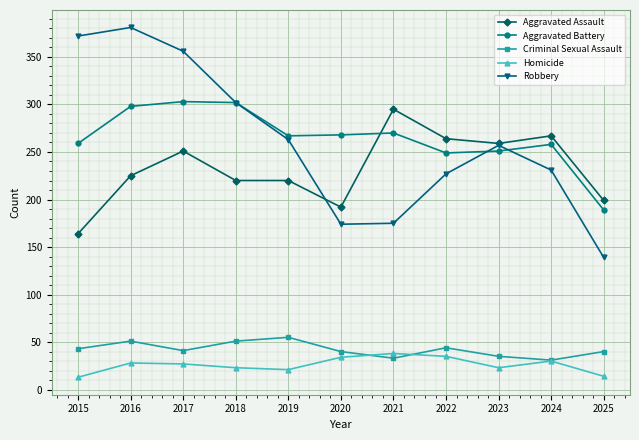

Which category has the highest value across all series?

2016